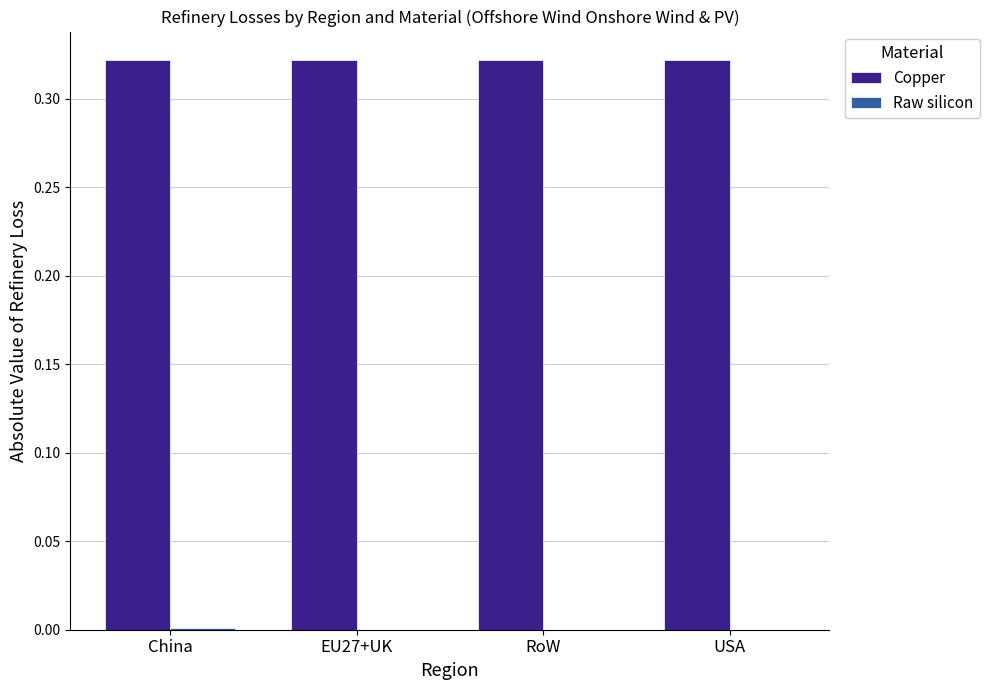

The value of Copper at RoW is 0.5. True or false?

False